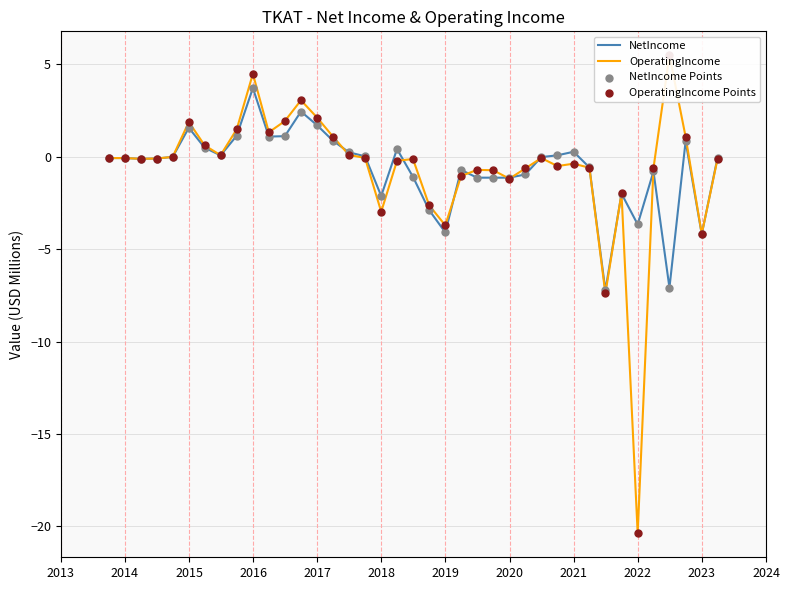

What is the highest value of the NetIncome series?

3.7